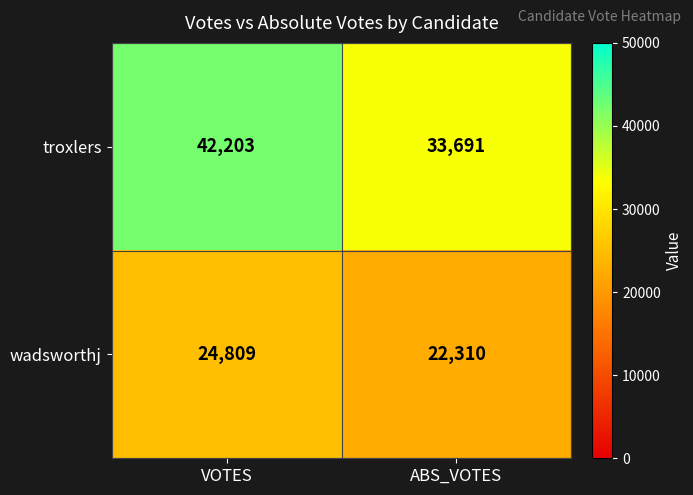

Reading left to right, list all the values displayed in this chart.

troxlers: 42203	33691
wadsworthj: 24809	22310